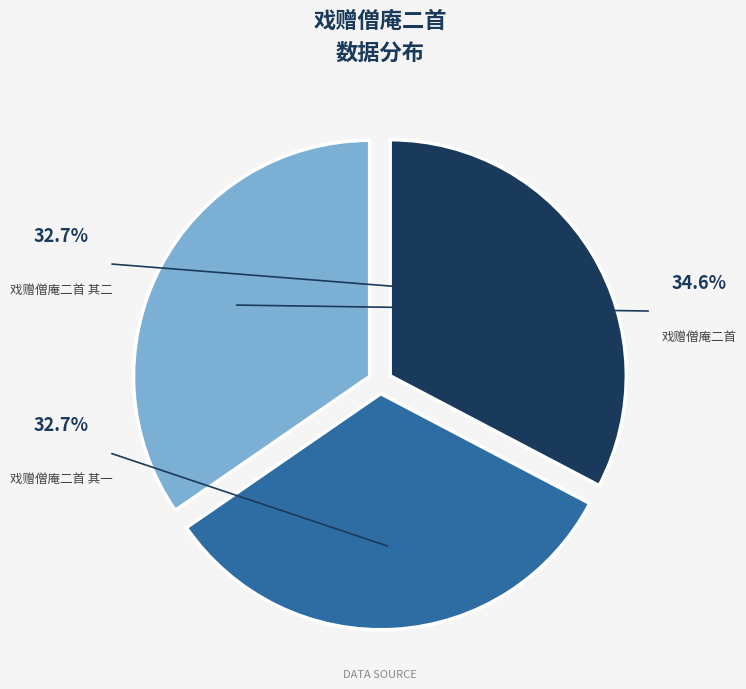

What is the largest slice in the pie chart?

戏赠僧庵二首